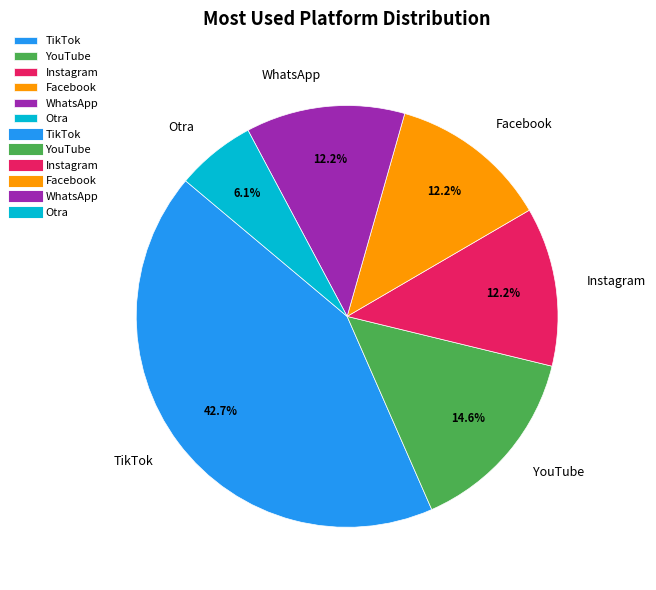

Is the sum of WhatsApp and TikTok greater than half?

Yes